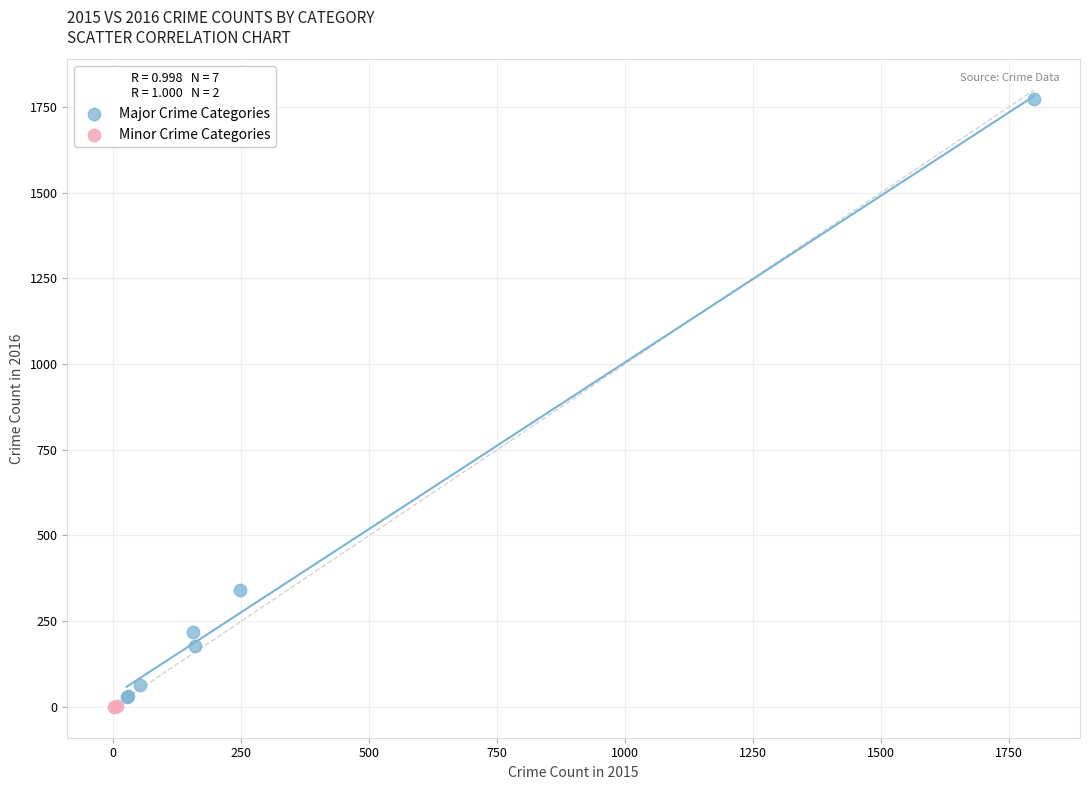

What are all the series names shown in the legend?

Major Crime Categories, Minor Crime Categories